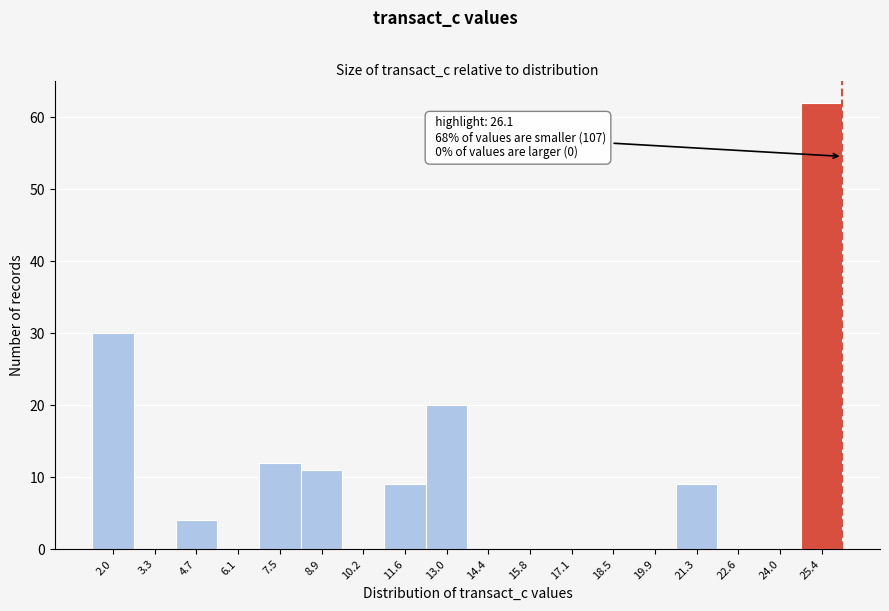

Which range on the x-axis has the tallest bar?

24.8 to 26.0